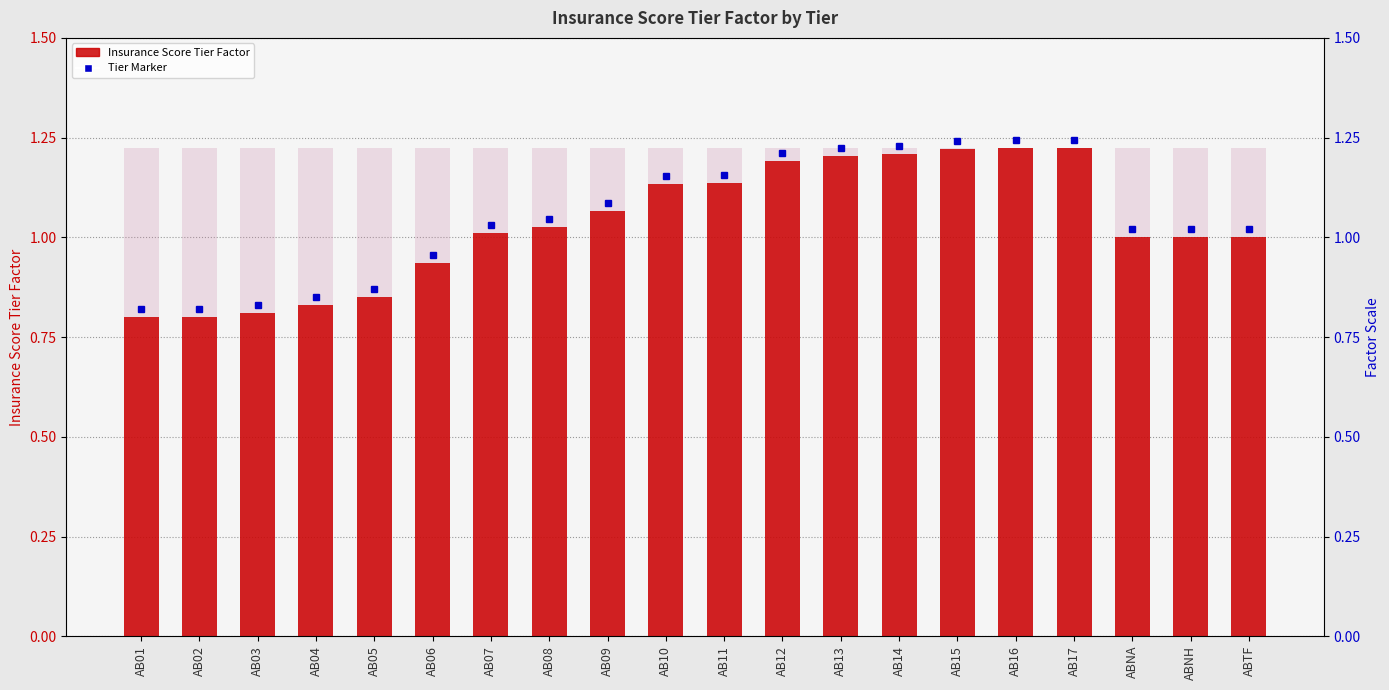

Reading left to right, what are all the values shown in this chart?

AB01=0.8	AB02=0.8	AB03=0.8	AB04=0.8	AB05=0.9	AB06=0.9	AB07=1.0	AB08=1.0	AB09=1.1	AB10=1.1	AB11=1.1	AB12=1.2	AB13=1.2	AB14=1.2	AB15=1.2	AB16=1.2	AB17=1.2	ABNA=1.0	ABNH=1.0	ABTF=1.0